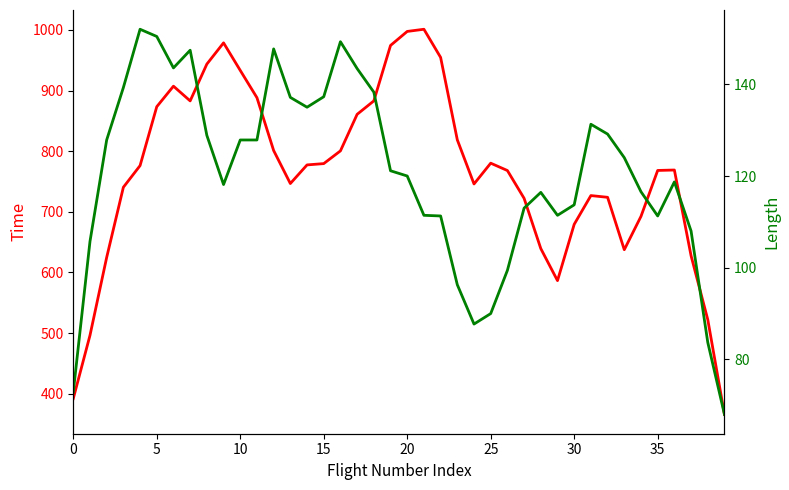

Rank the series by their maximum value, from lowest to highest.

Length, Time